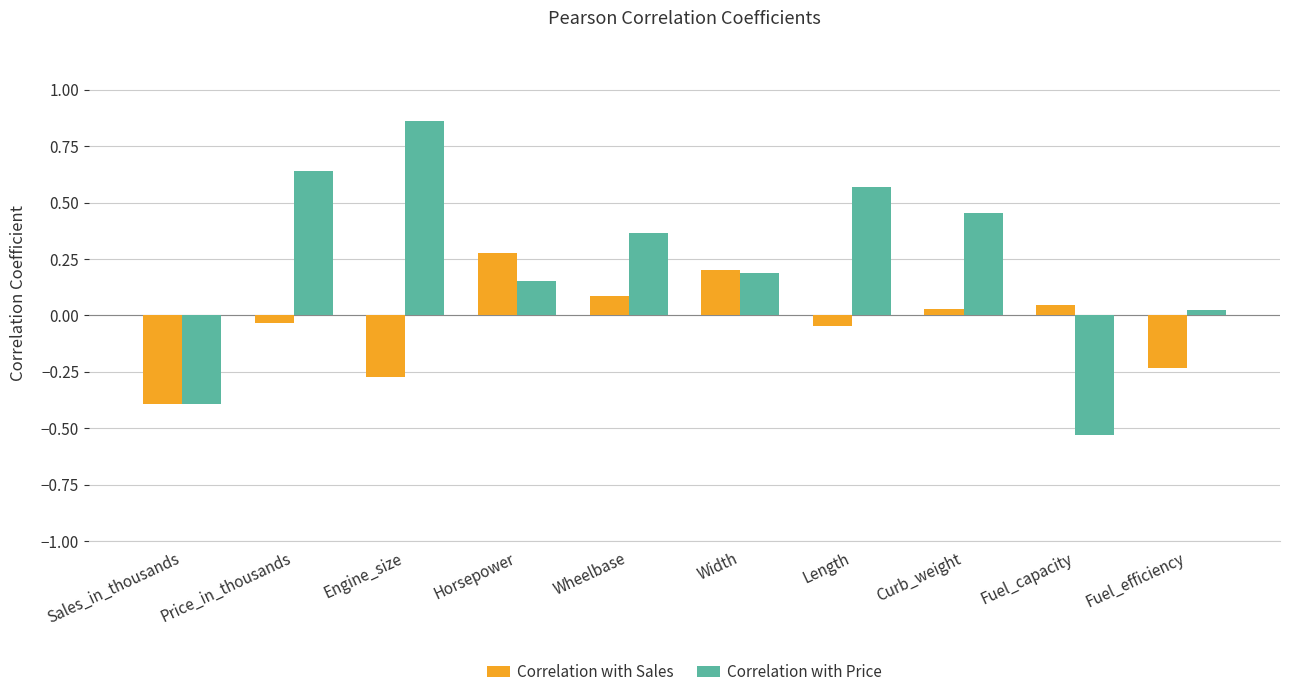

Where does the Correlation with Price series first go above 0?

Price_in_thousands